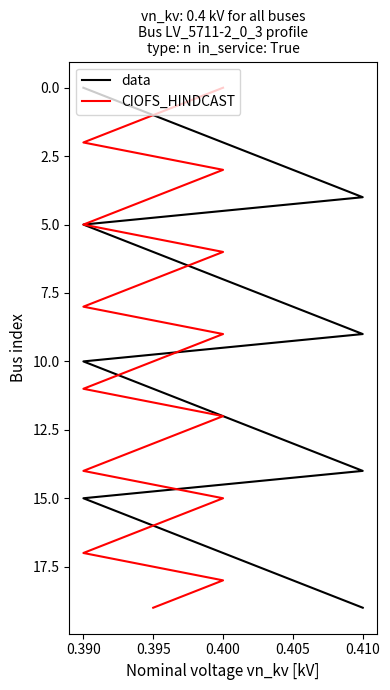

Is the value of data at 0.400 greater than the value of CIOFS_HINDCAST at 15?

No